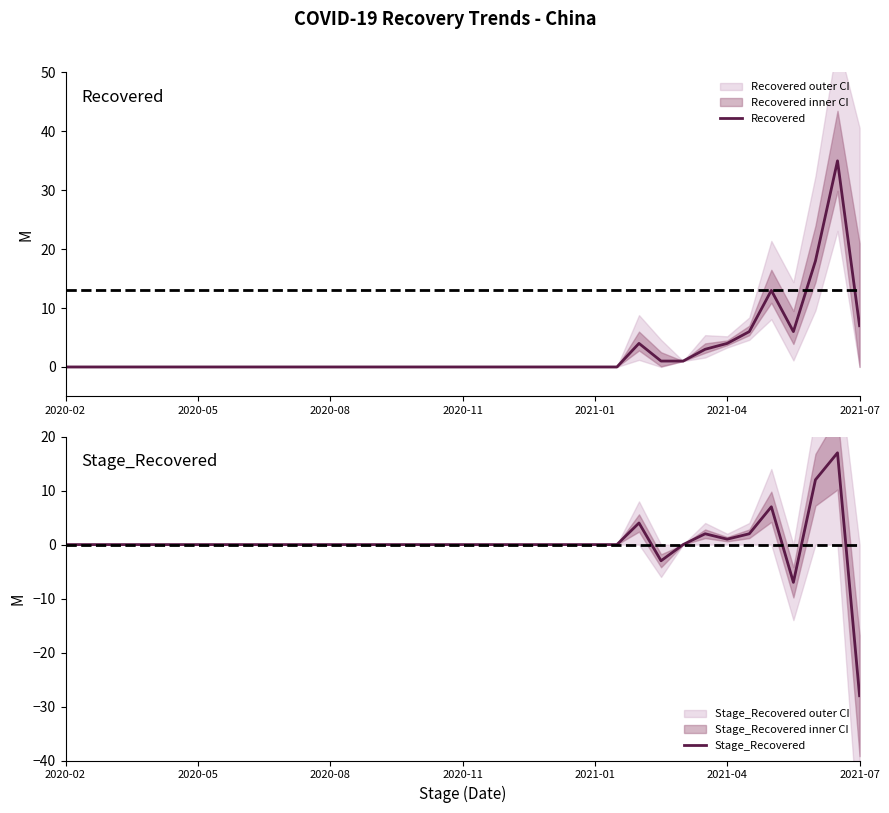

How many lines are shown in the chart?

2